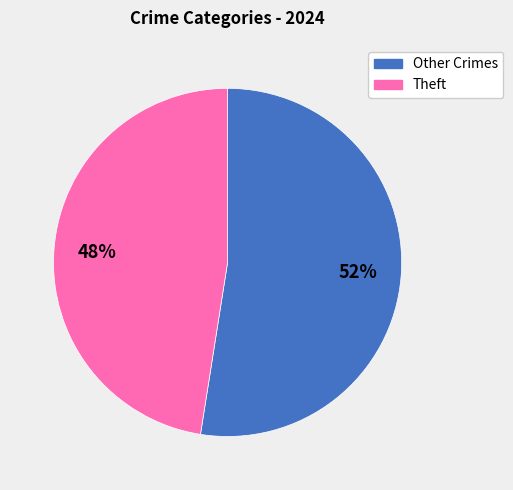

To the nearest percent, what is the average slice percentage?

50%